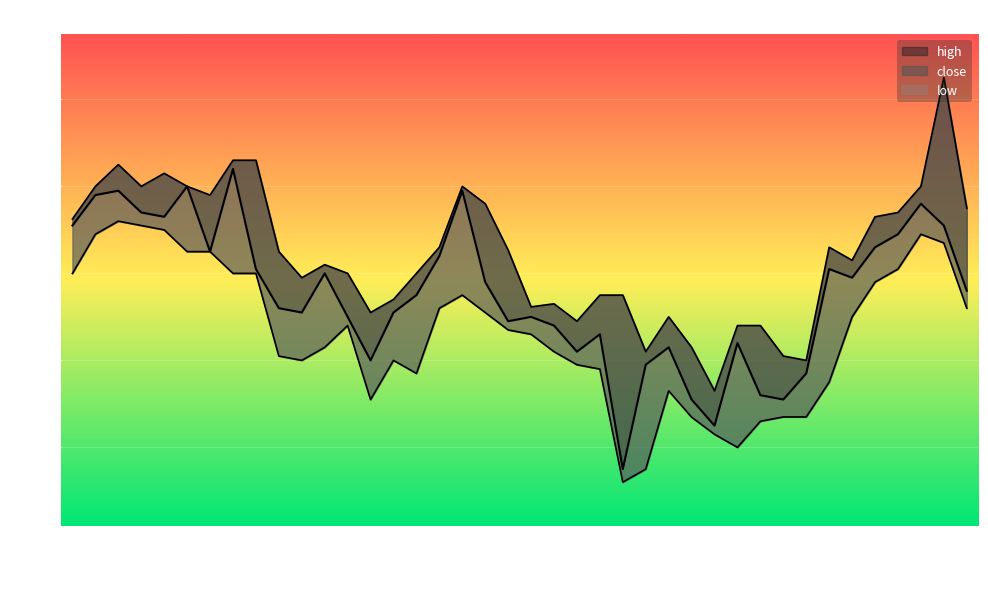

The close series shows 2.6 at 2021-08-12. True or false?

True